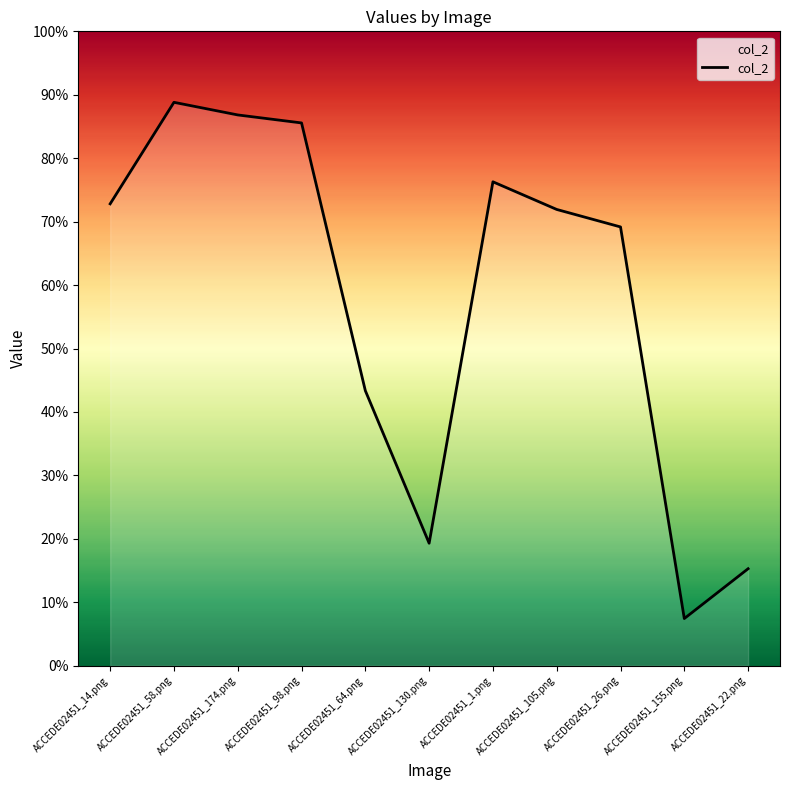

Does the chart display data point markers on the line(s)?

No